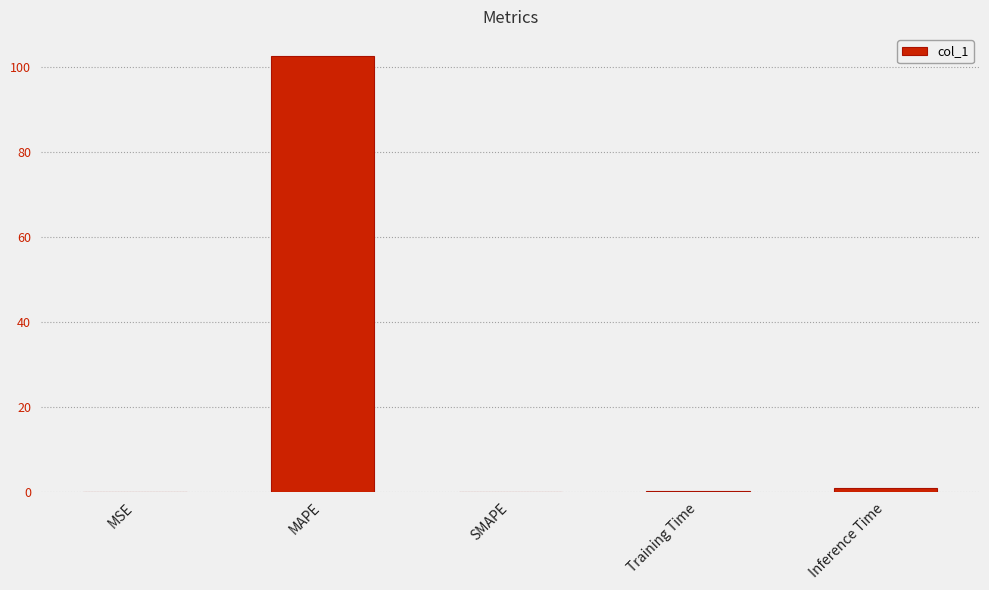

What is the sum of all values?

103.6